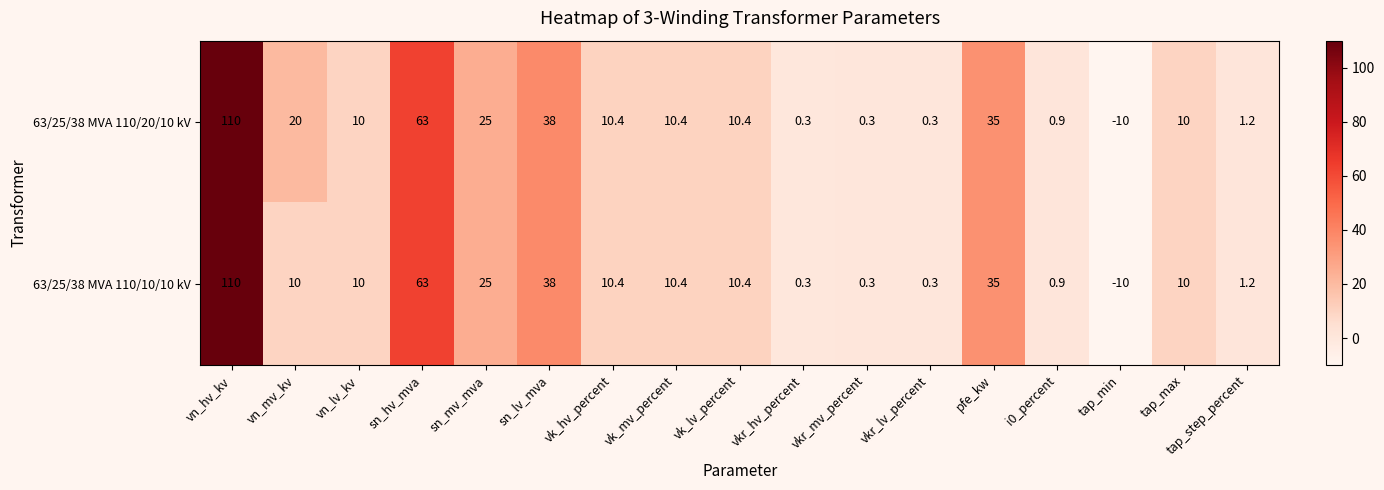

What is the greatest value displayed?

110.0